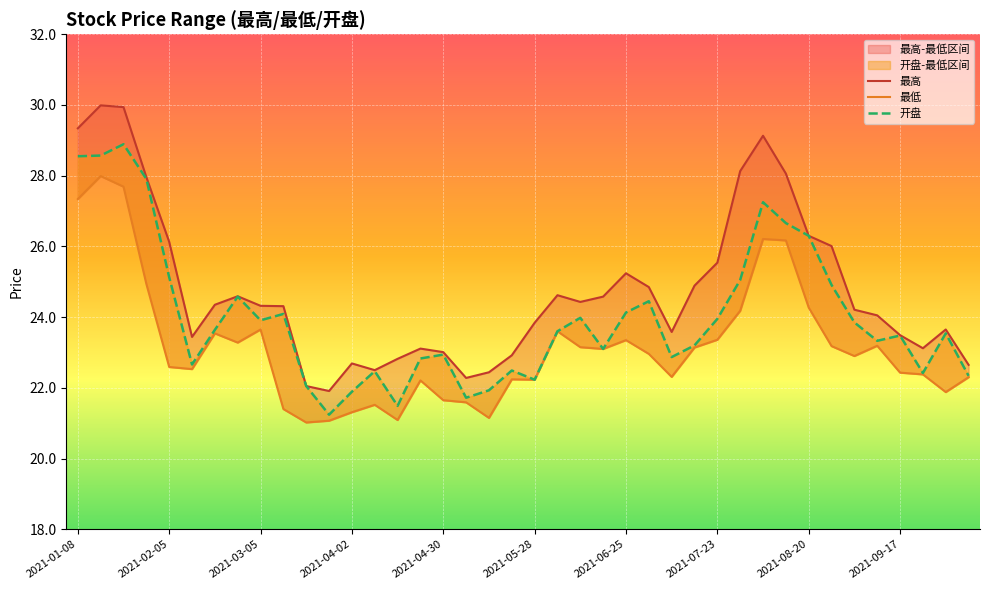

What is the sum of the 最高 values at 2021-10-08 and 2021-06-04?

47.3